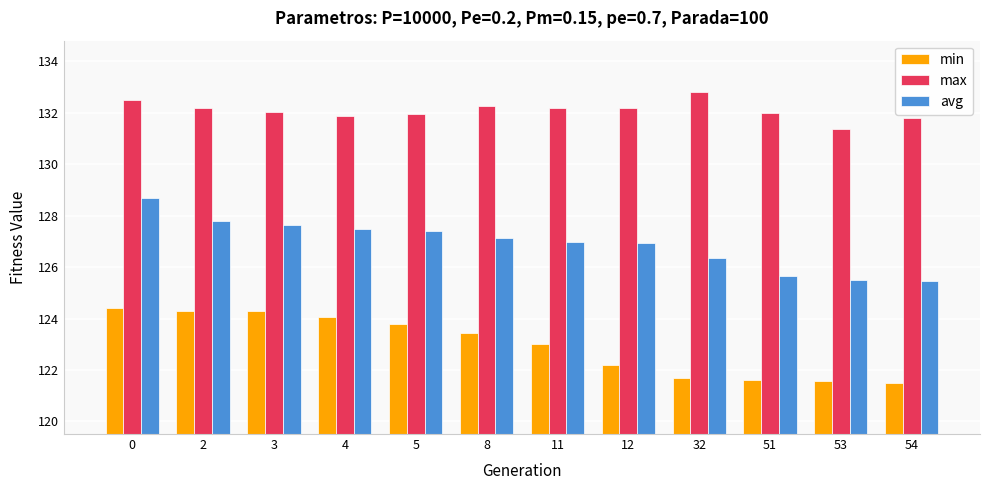

How many distinct data groups are displayed?

3